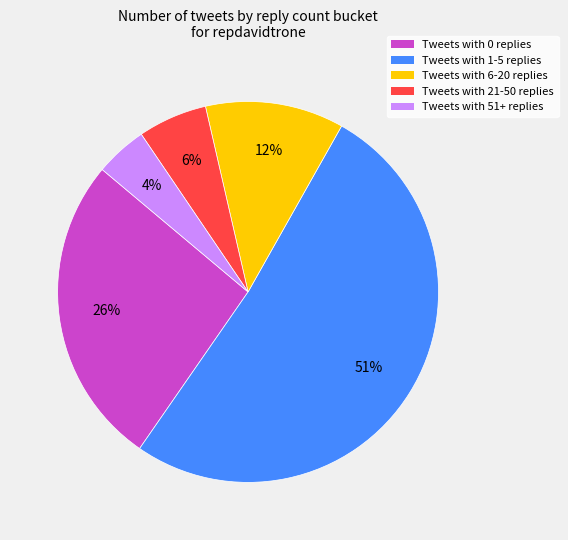

To the nearest percent, what is the difference between the largest and smallest slice percentages?

47%